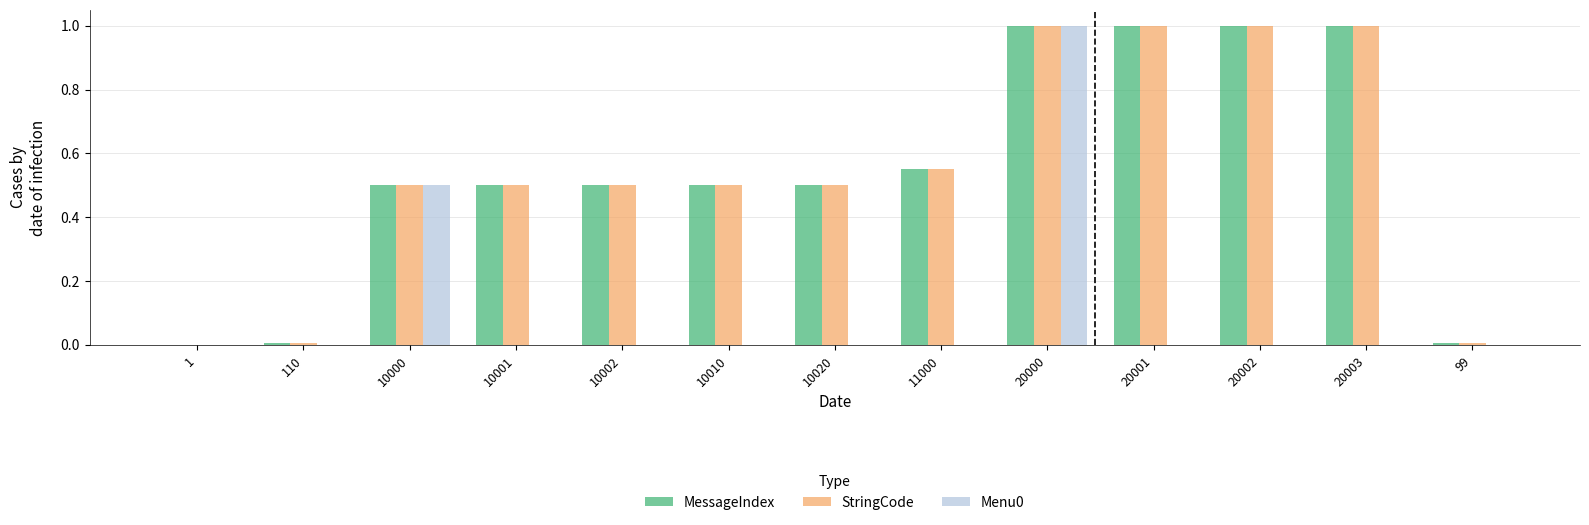

Are the bars horizontal?

No